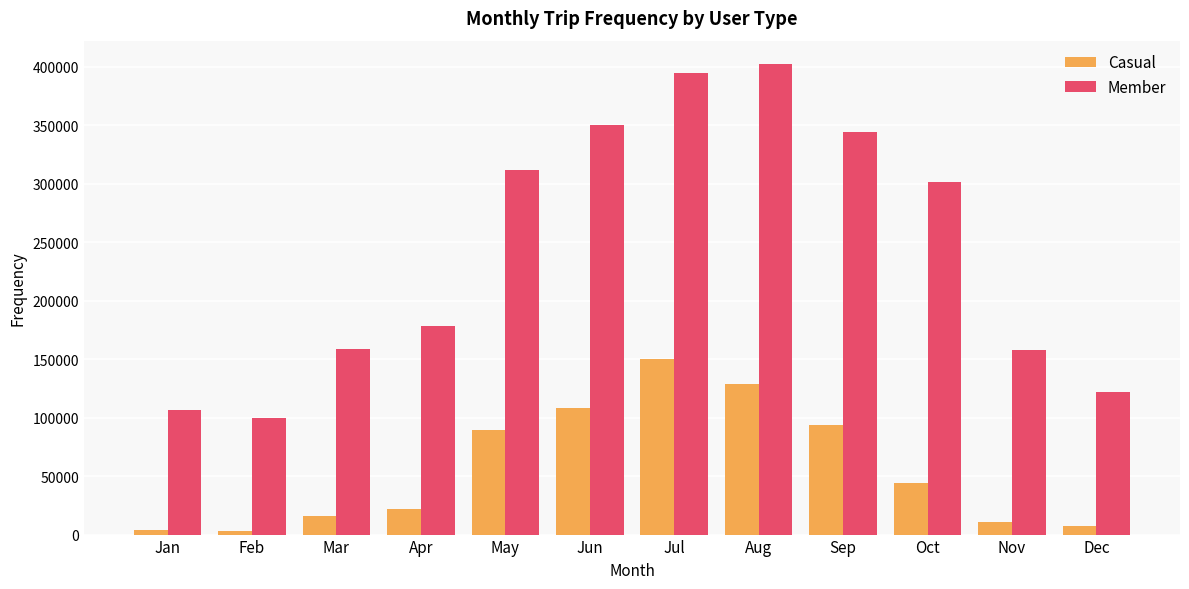

Are the bars horizontal?

No